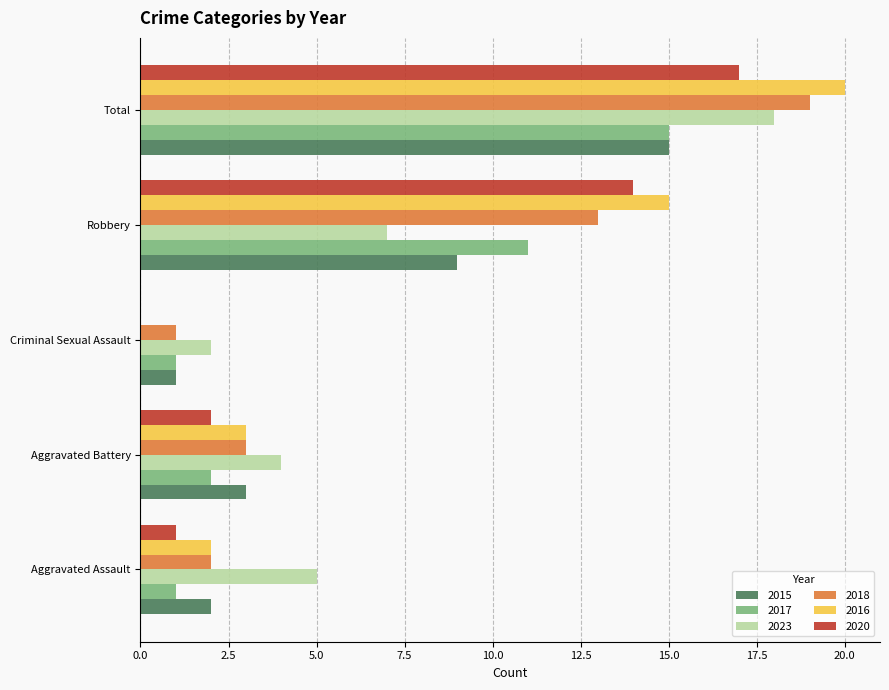

What is the spread (max minus min) of values at Aggravated Battery?

2